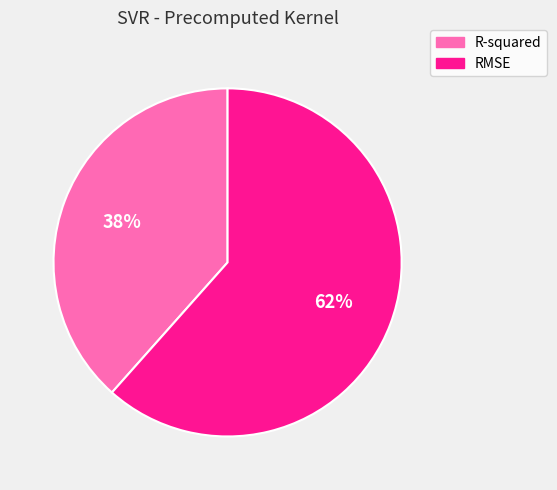

What percentage is the R-squared slice, to the nearest percent?

38%